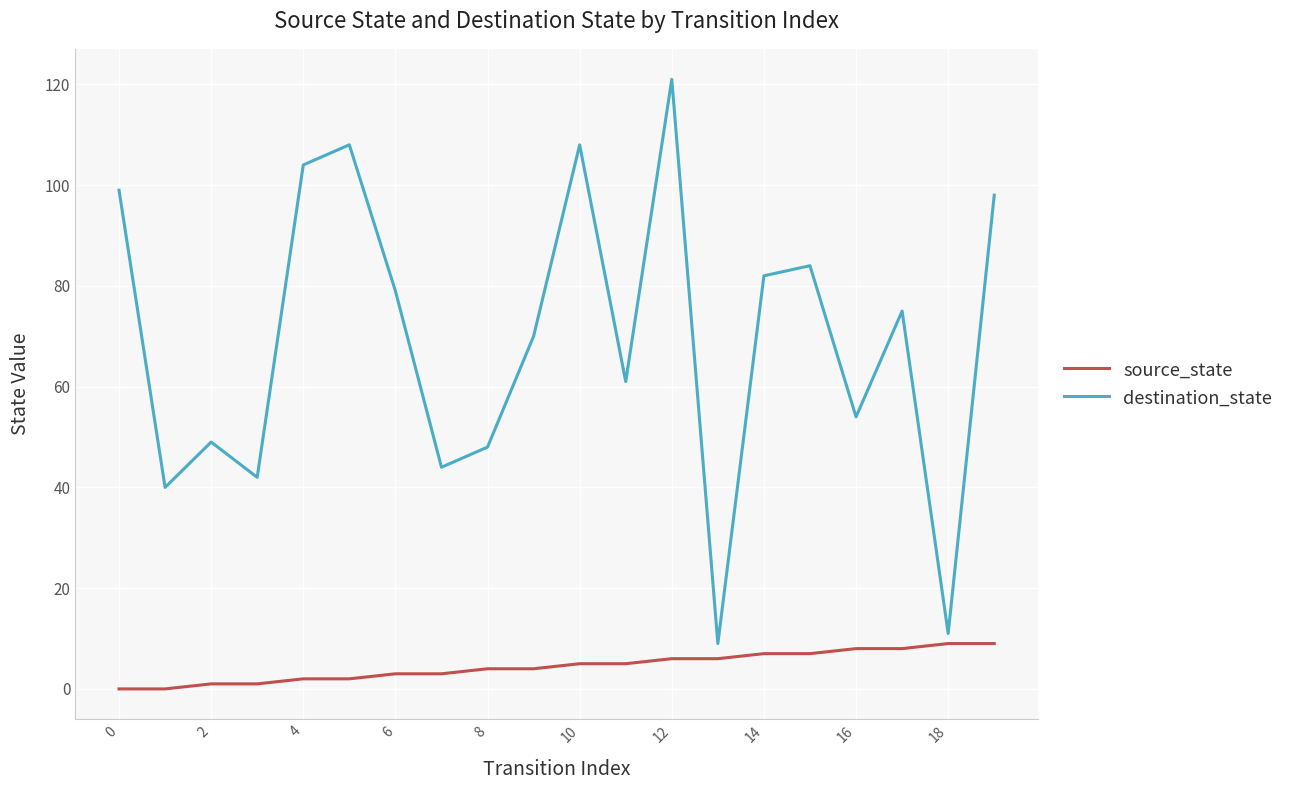

Which series has the widest spread of values?

destination_state